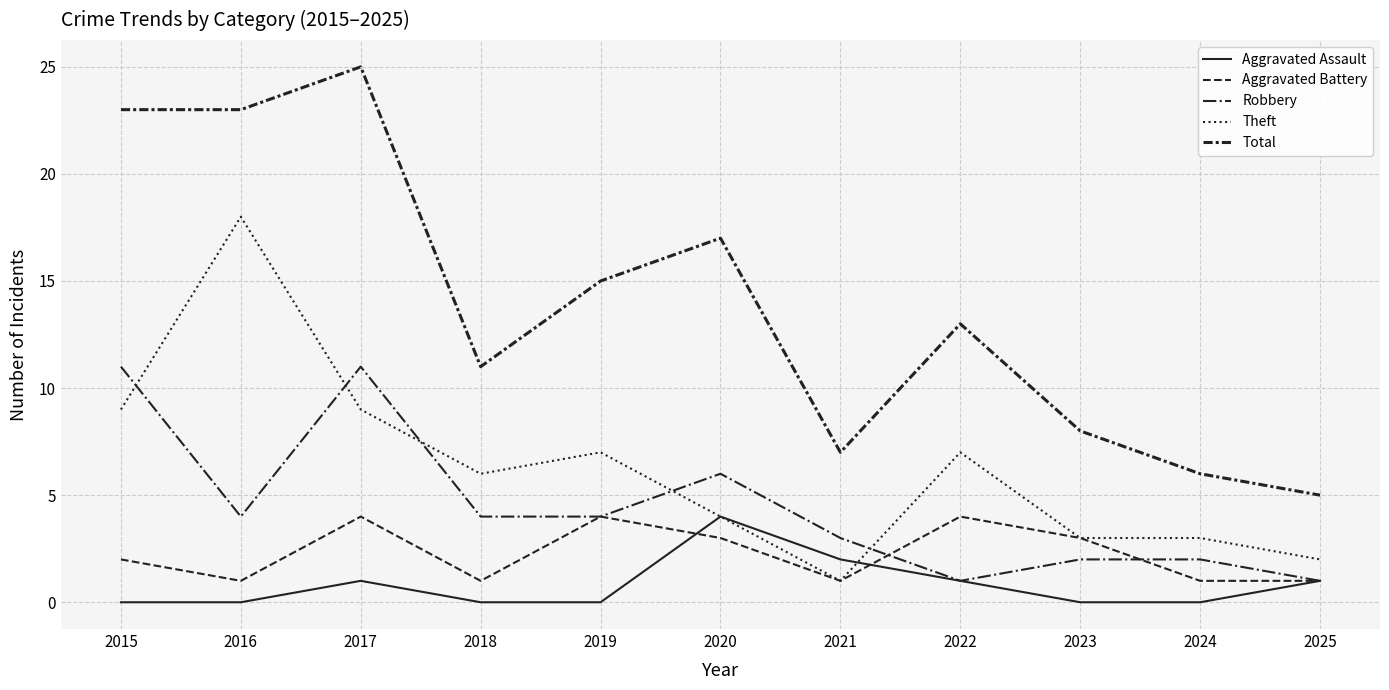

How many lines are shown in the chart?

5